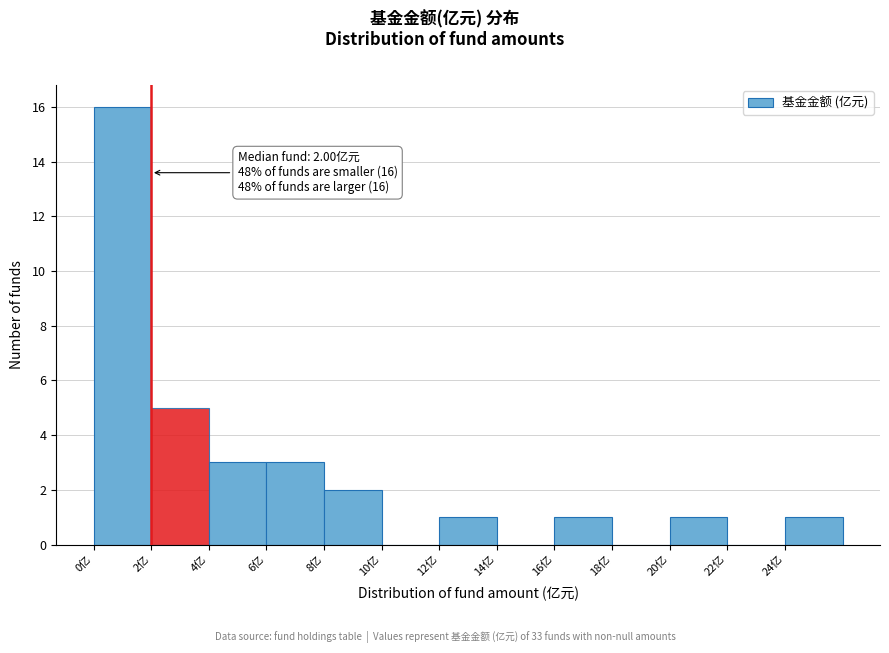

Over which range of the x-axis is the bar tallest?

0 to 2